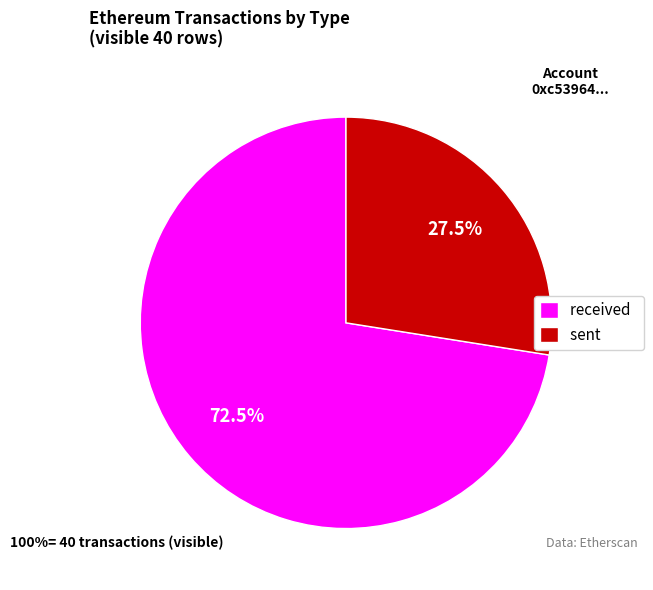

What portion of the pie excludes sent?

72.5%